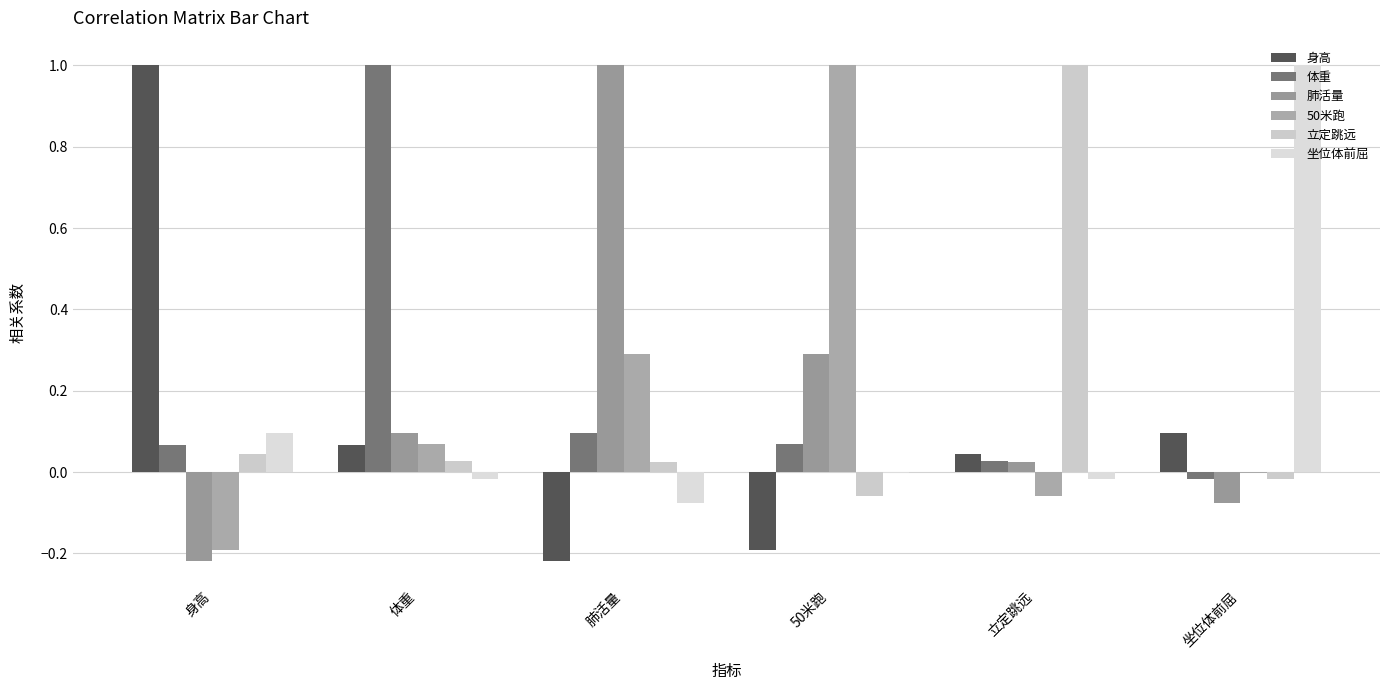

Are the bars grouped side by side (vs. stacked)?

Yes